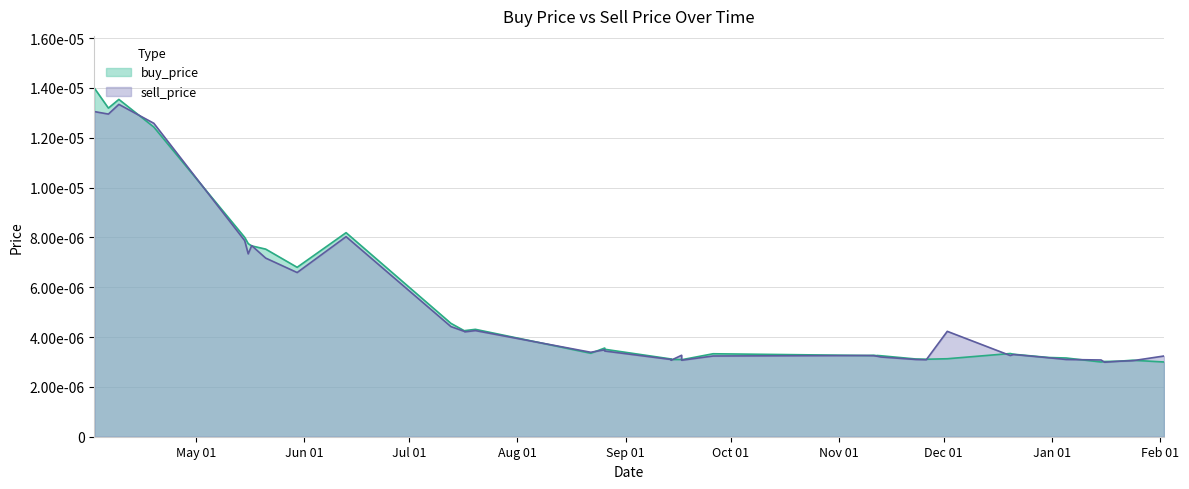

How many interior local valleys does the sell_price series have?

11